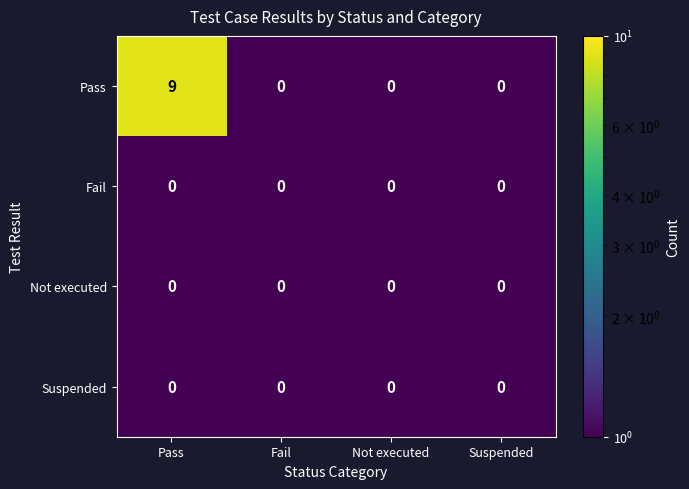

What is the total value across all series at Not executed?

0